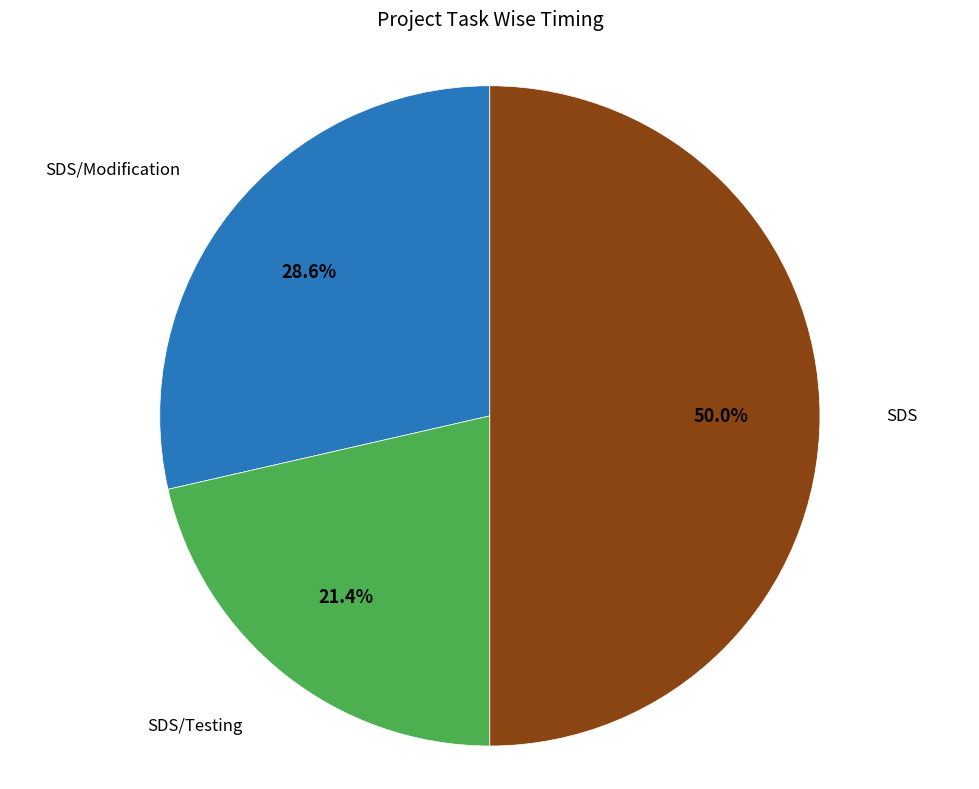

What is the total percentage of SDS/Testing and SDS?

71.4%